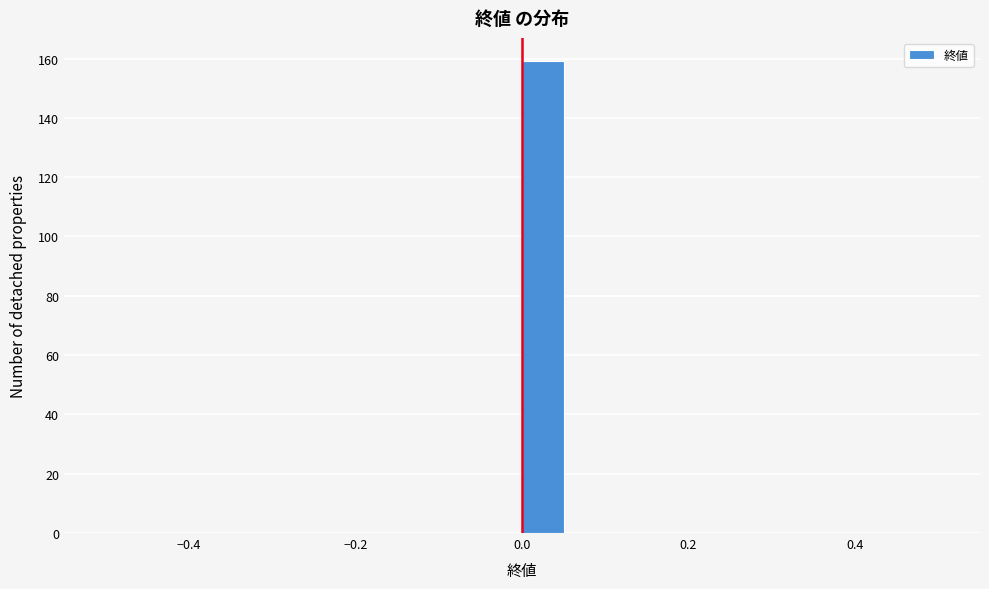

Read against the x-axis, roughly where is the centre of the tallest bar?

0.02